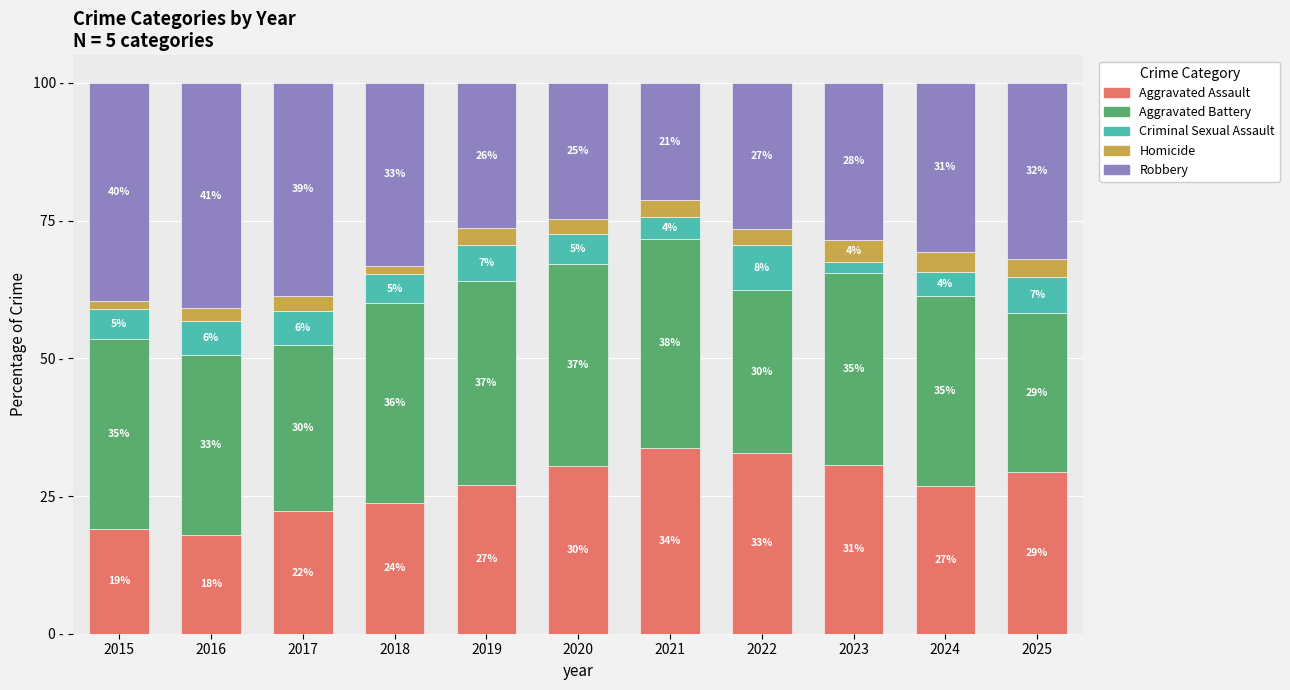

Which series changed the most between 2018 and 2022?

Aggravated Assault